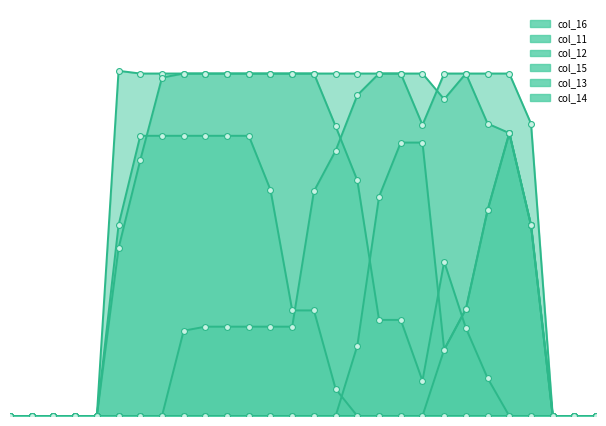

At which category is the sum across all series the highest?

23